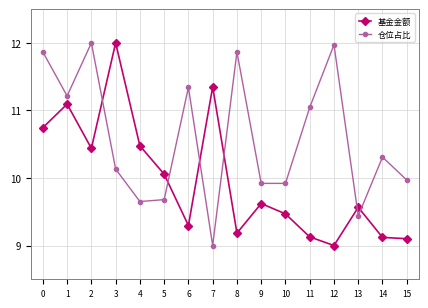

True or false: 仓位占比 has a value of 16.0 at 9.

False